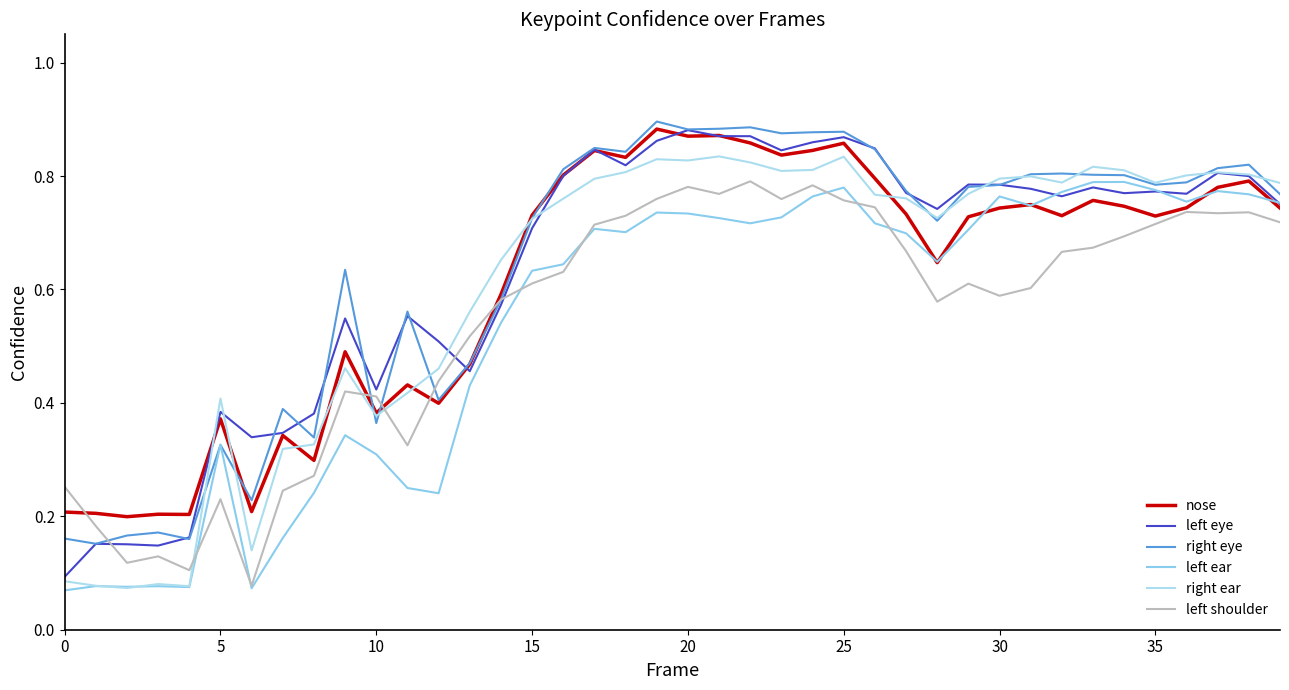

In right ear, how many points are higher than both neighbors (excluding endpoints)?

9